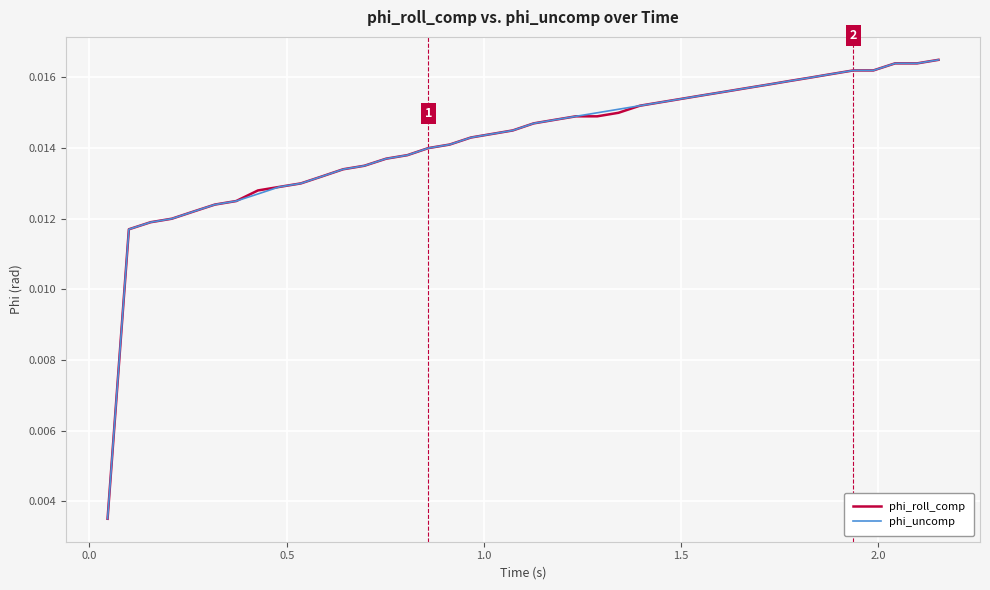

Which series has the largest range (max minus min)?

phi_roll_comp